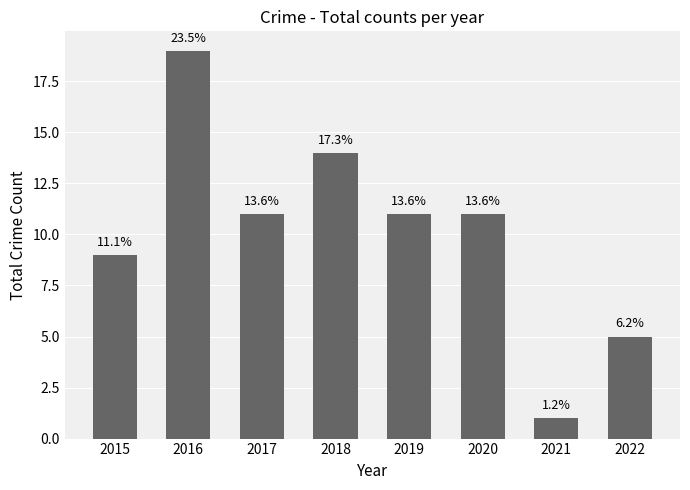

Rank the categories by value from highest to lowest.

2016, 2018, 2017, 2019, 2020, 2015, 2022, 2021